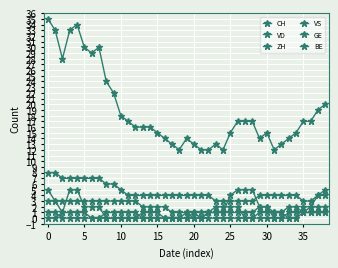

How many lines are shown in the chart?

6